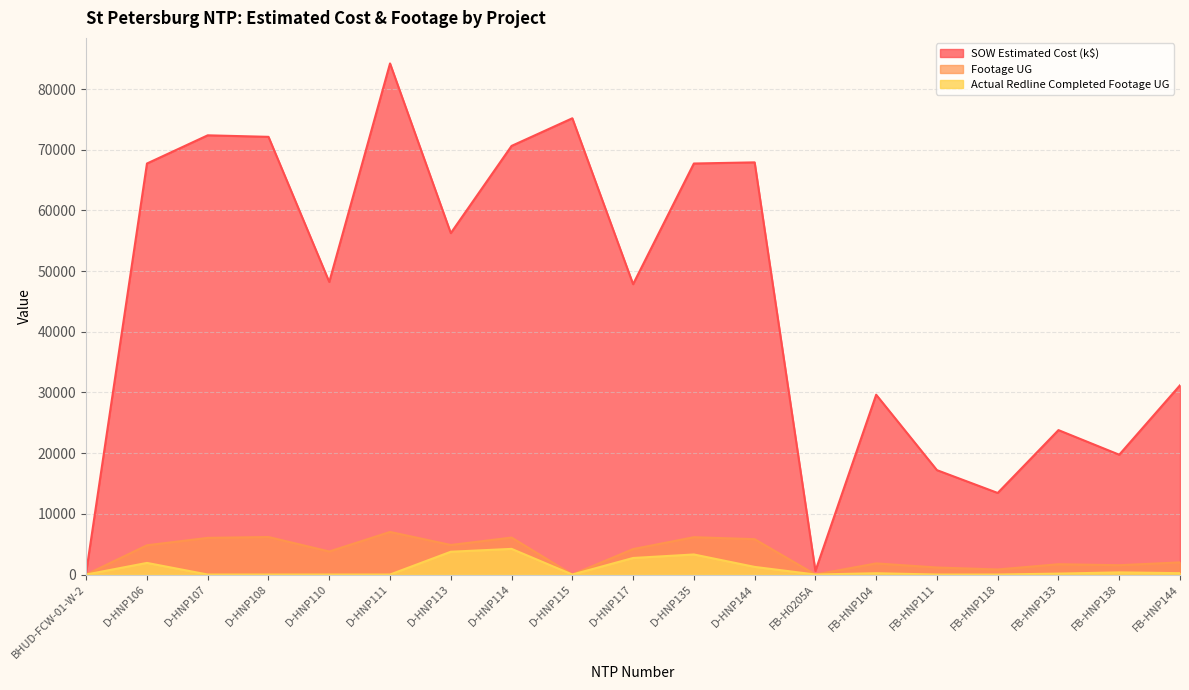

True or false: Actual Redline Completed Footage UG has a value of 0.0 at D-HNP108.

True